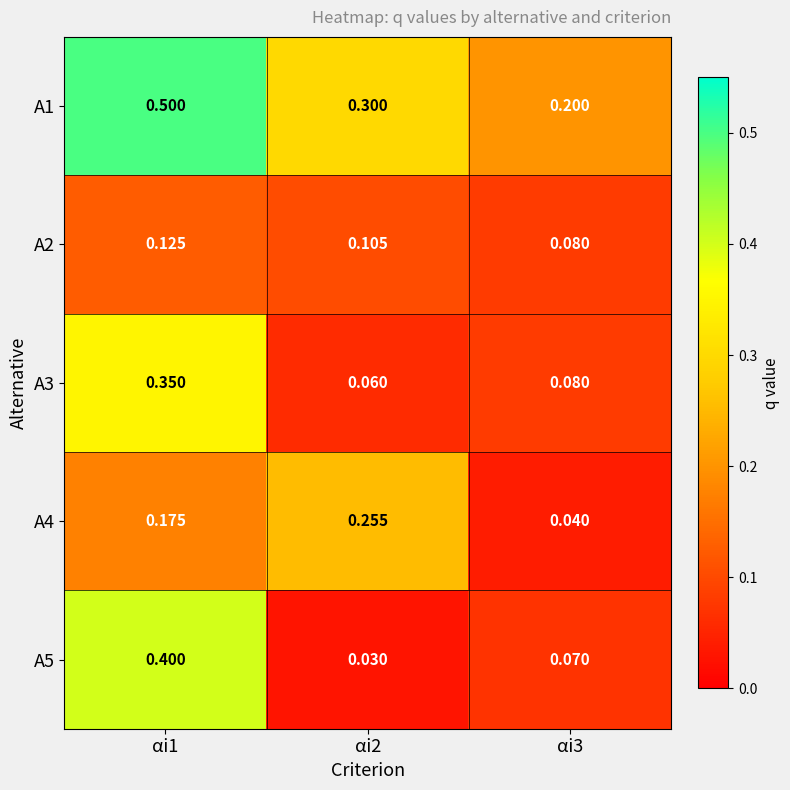

At αi2, list the series in order from smallest to largest.

A5, A3, A2, A4, A1